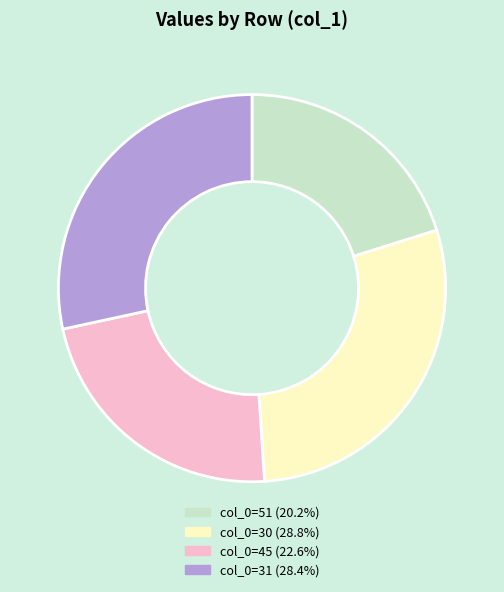

Approximately how many times larger is the value at col_0=45 (22.6%) compared to col_0=31 (28.4%)?

0.8